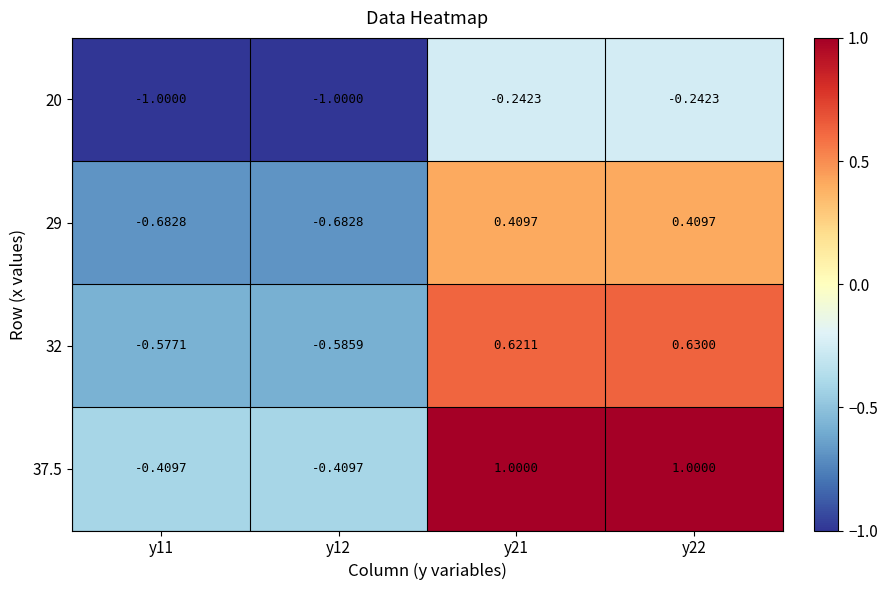

What is the minimum value shown in the chart?

-1.0